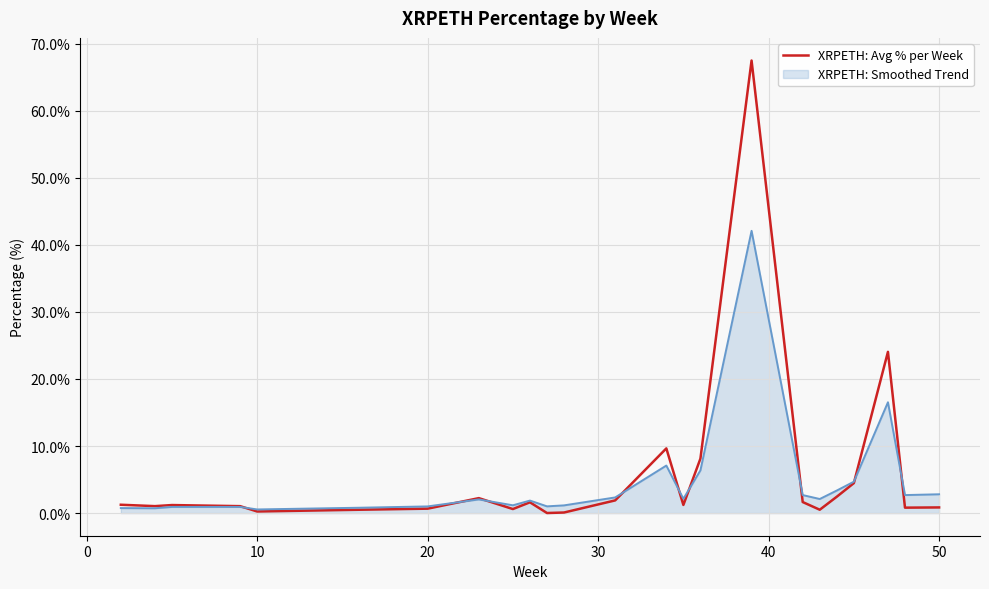

What is the greatest value displayed?

67.5